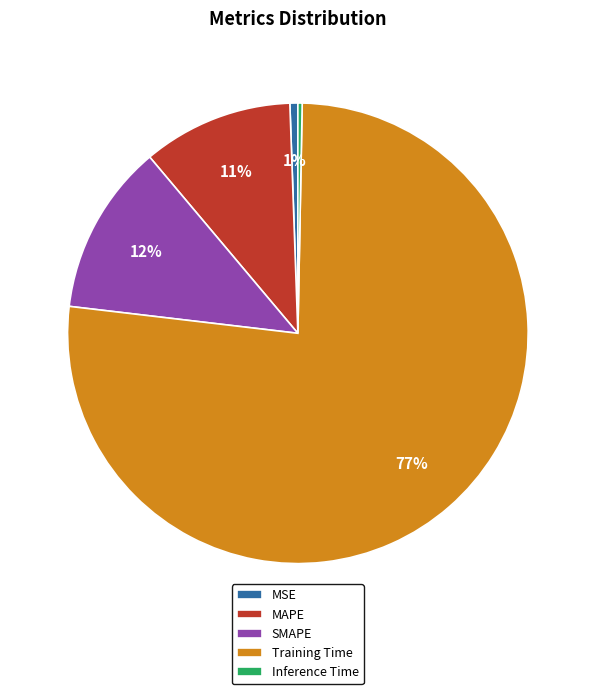

Which has a higher value, Training Time or Inference Time?

Training Time